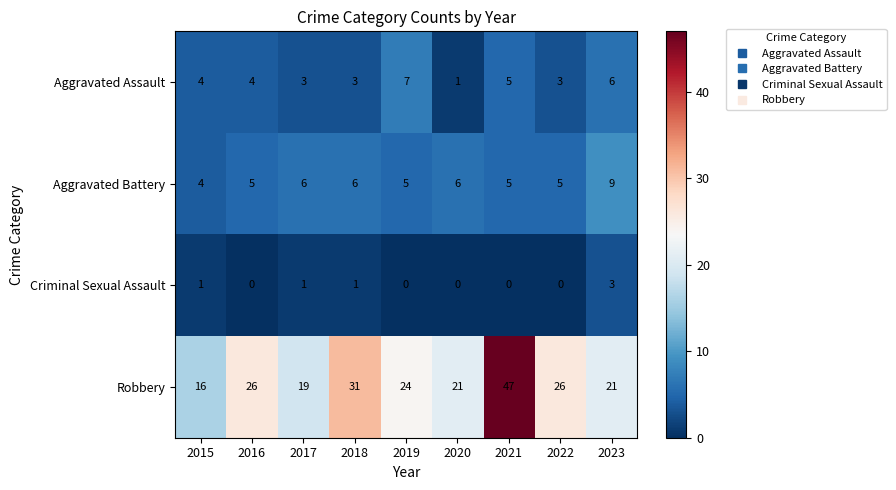

Between 2015 and 2019, which series saw the biggest shift?

Robbery